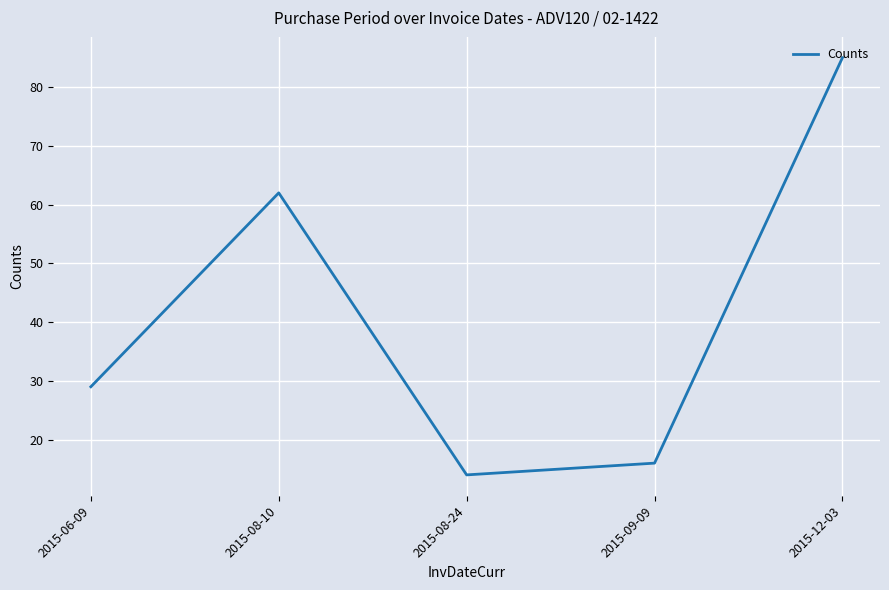

What is the ratio of the value at 2015-06-09 to the value at 2015-12-03?

0.3